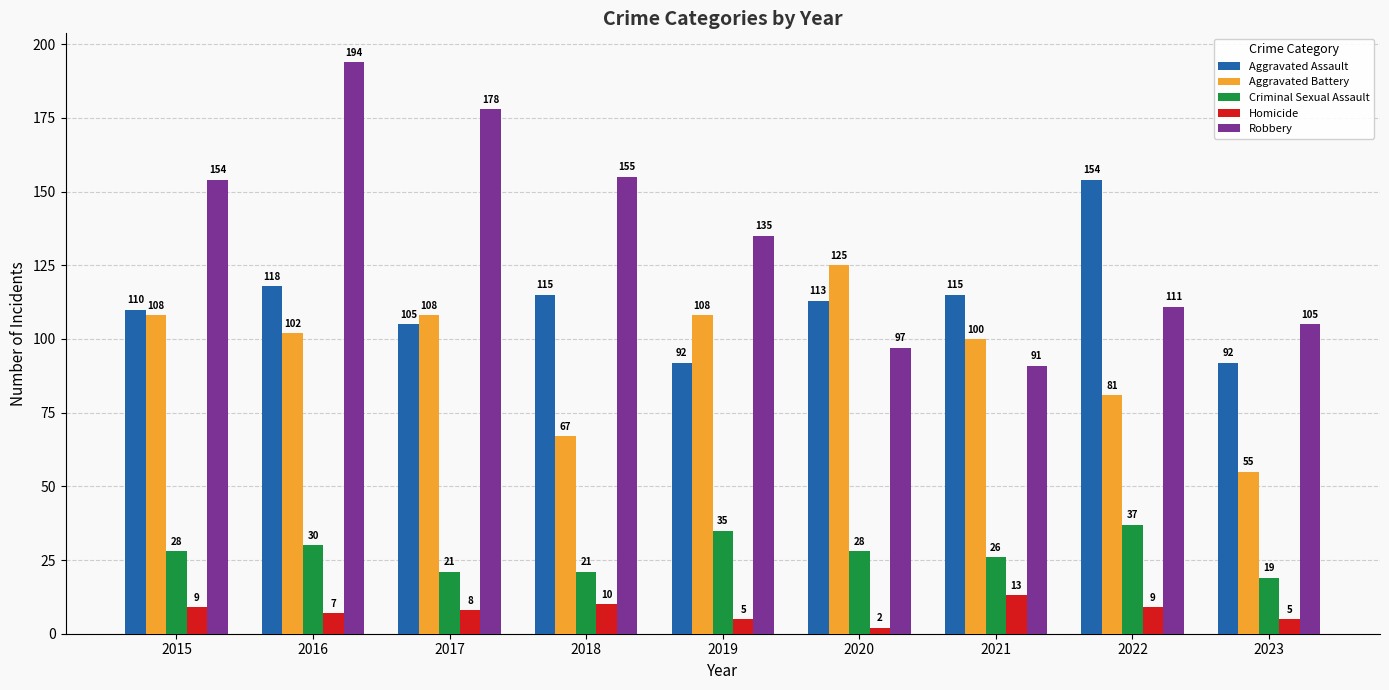

Reading left to right, extract all data points from this chart.

Aggravated Assault: 2015=110	2016=118	2017=105	2018=115	2019=92	2020=113	2021=115	2022=154	2023=92
Aggravated Battery: 2015=108	2016=102	2017=108	2018=67	2019=108	2020=125	2021=100	2022=81	2023=55
Criminal Sexual Assault: 2015=28	2016=30	2017=21	2018=21	2019=35	2020=28	2021=26	2022=37	2023=19
Homicide: 2015=9	2016=7	2017=8	2018=10	2019=5	2020=2	2021=13	2022=9	2023=5
Robbery: 2015=154	2016=194	2017=178	2018=155	2019=135	2020=97	2021=91	2022=111	2023=105